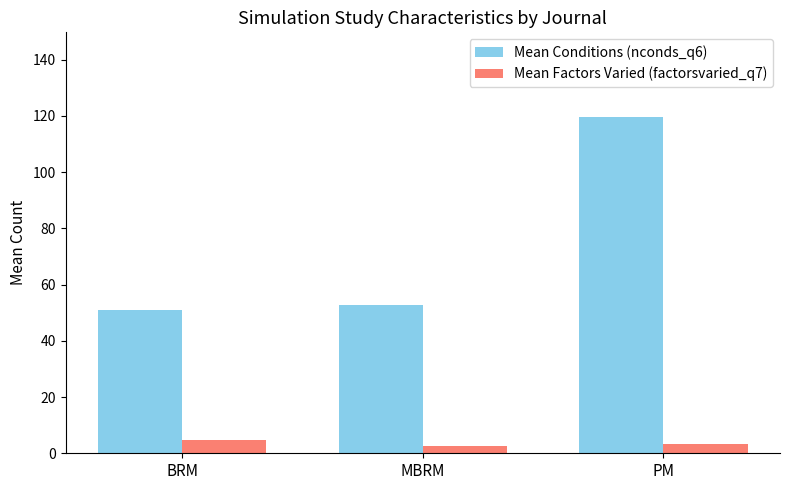

Reading right to left, what are all the values shown in this chart?

Mean Conditions (nconds_q6): 119.8	52.7	51.0
Mean Factors Varied (factorsvaried_q7): 3.2	2.6	4.7